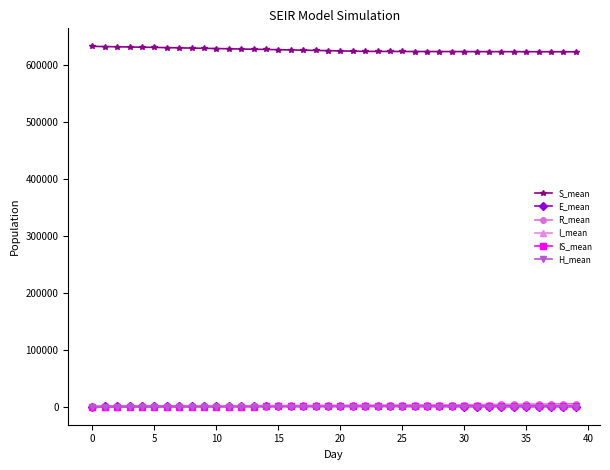

At how many categories does at least one series exceed 336300?

40